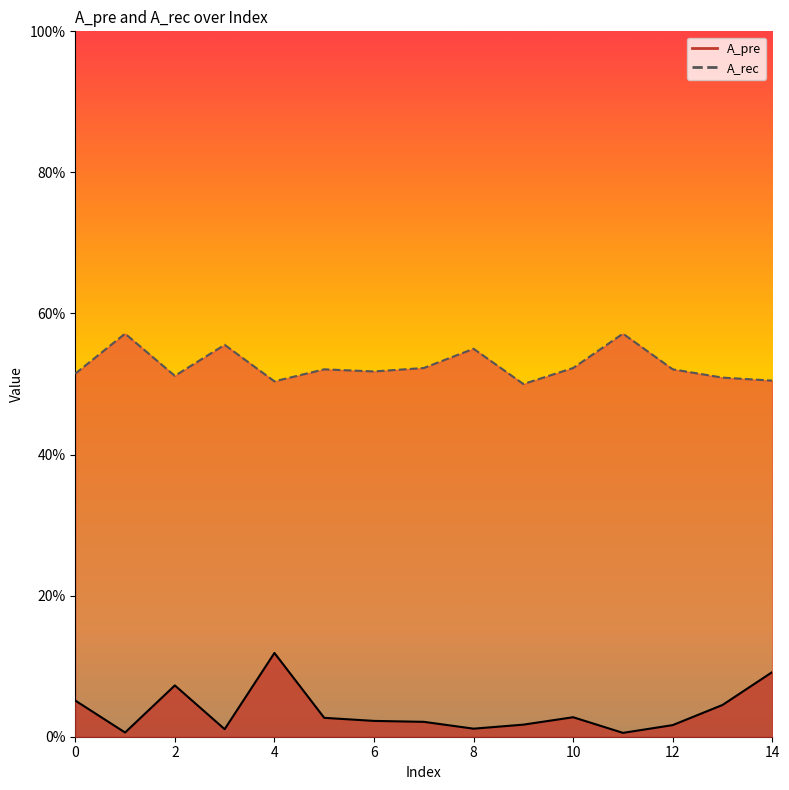

Which series has the largest range (max minus min)?

A_pre